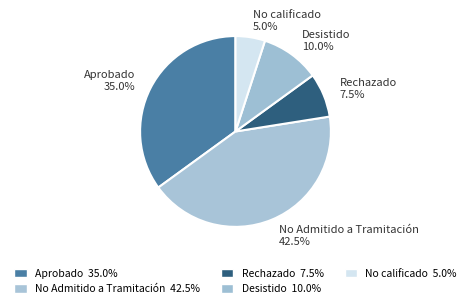

Does No calificado 5.0% account for over 50% of the chart?

No